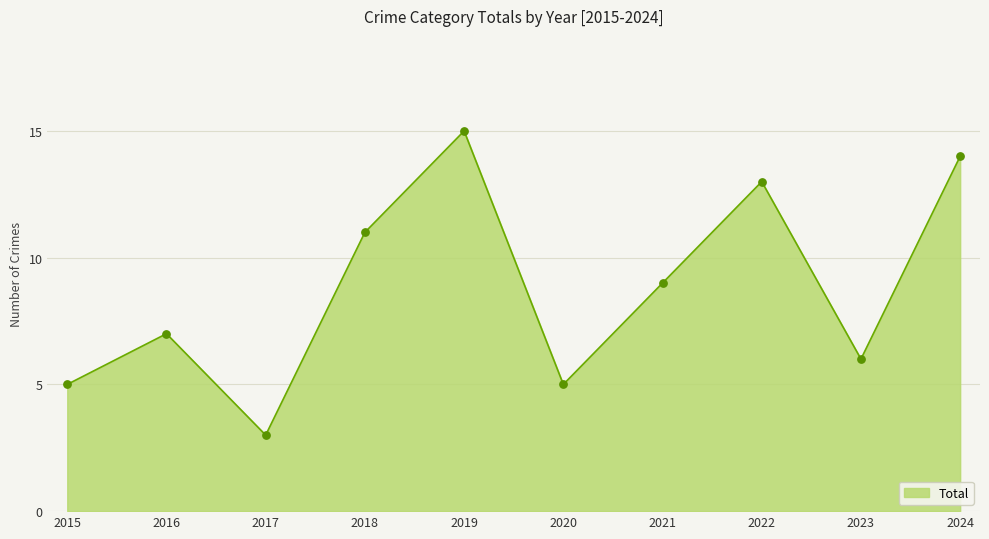

Between 2016 and 2017, which is larger?

2016